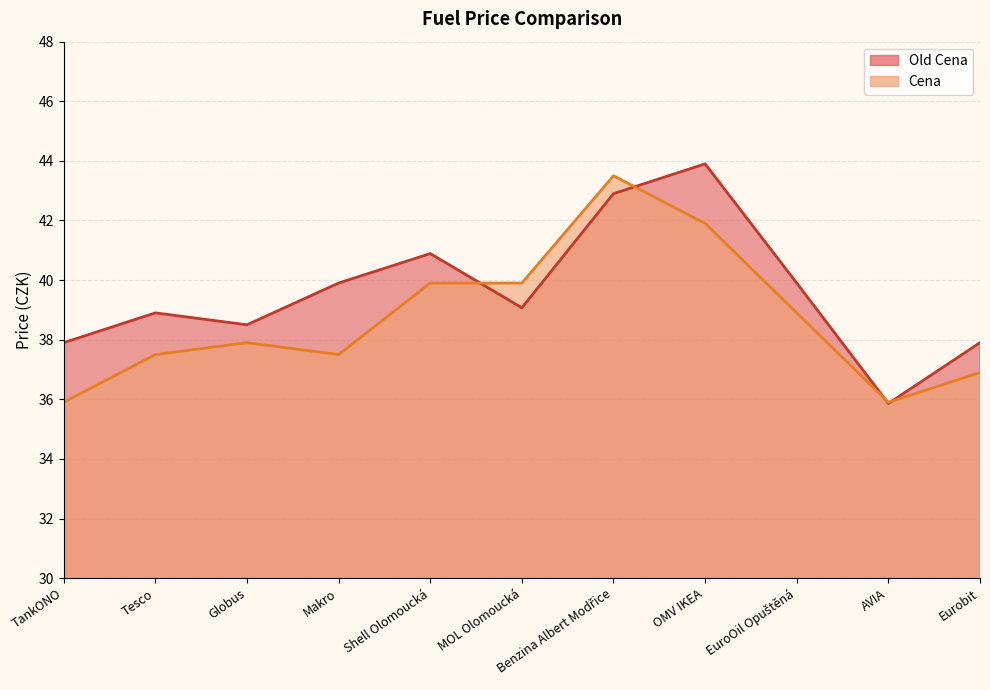

Reading right to left, what are all the values shown in this chart?

Old Cena: 37.9	35.9	39.9	43.9	42.9	39.1	40.9	39.9	38.5	38.9	37.9
Cena: 36.9	35.9	38.9	41.9	43.5	39.9	39.9	37.5	37.9	37.5	35.9